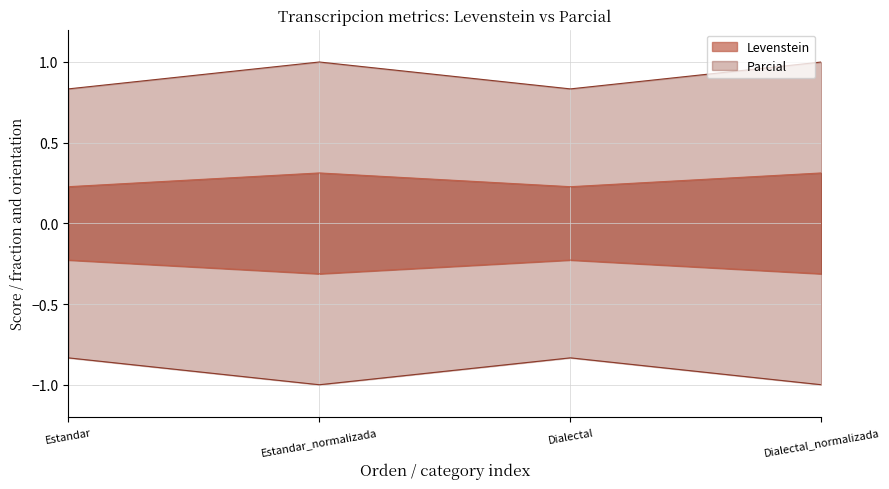

What is the spread (max minus min) of values at Estandar?

0.6